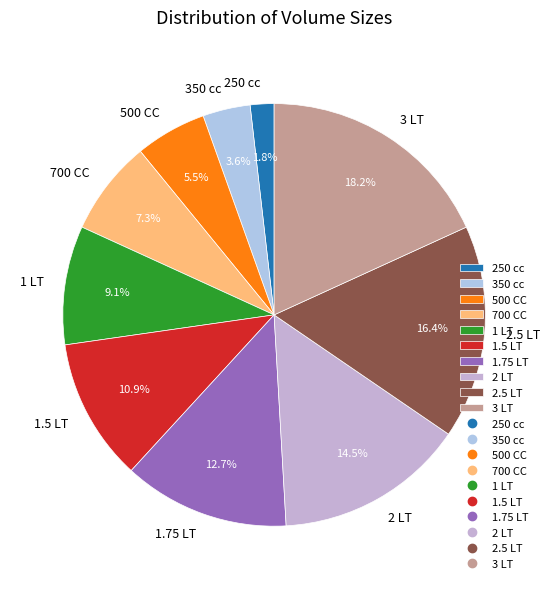

Does any single category account for the majority?

No